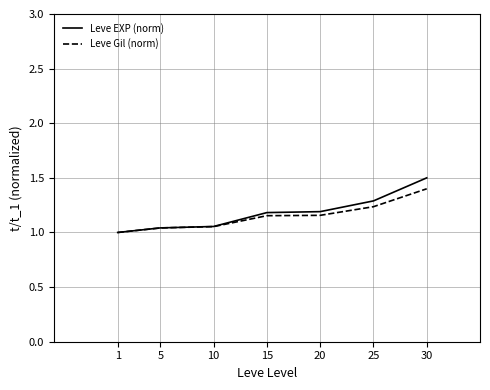

Which label corresponds to the largest value in the chart?

30